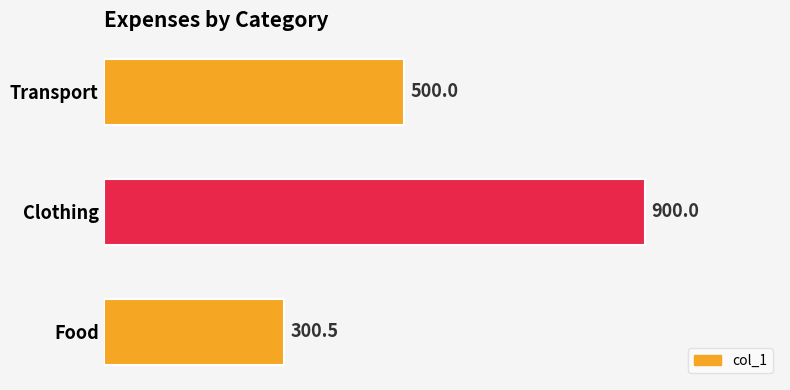

List the labels in order of value, largest first.

Clothing, Transport, Food